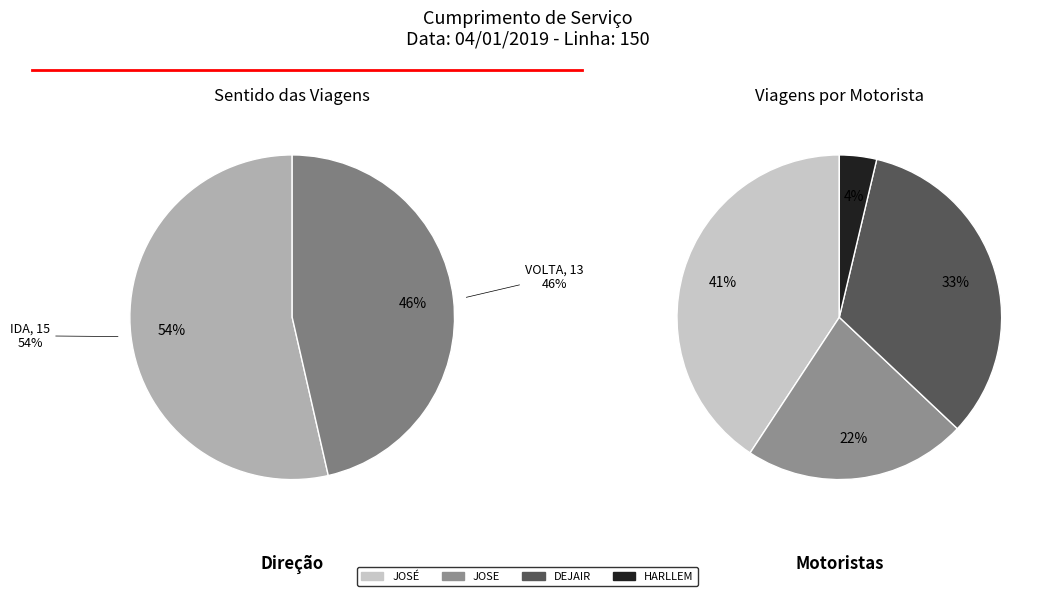

Is it true that IDA is 65% of the pie?

False